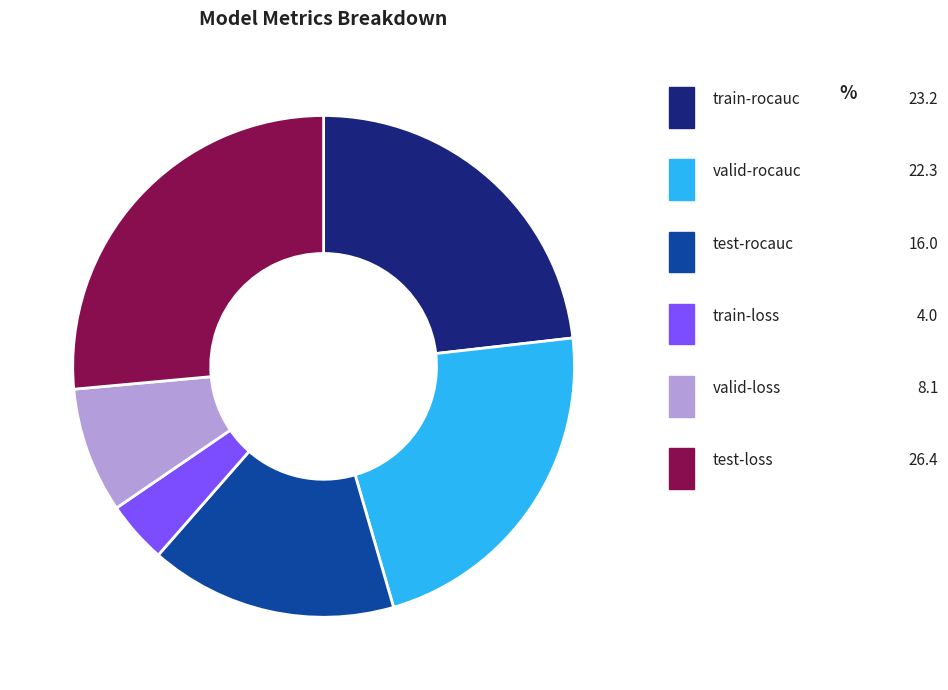

To the nearest percent, what is the combined percentage of test-rocauc and train-rocauc?

39%